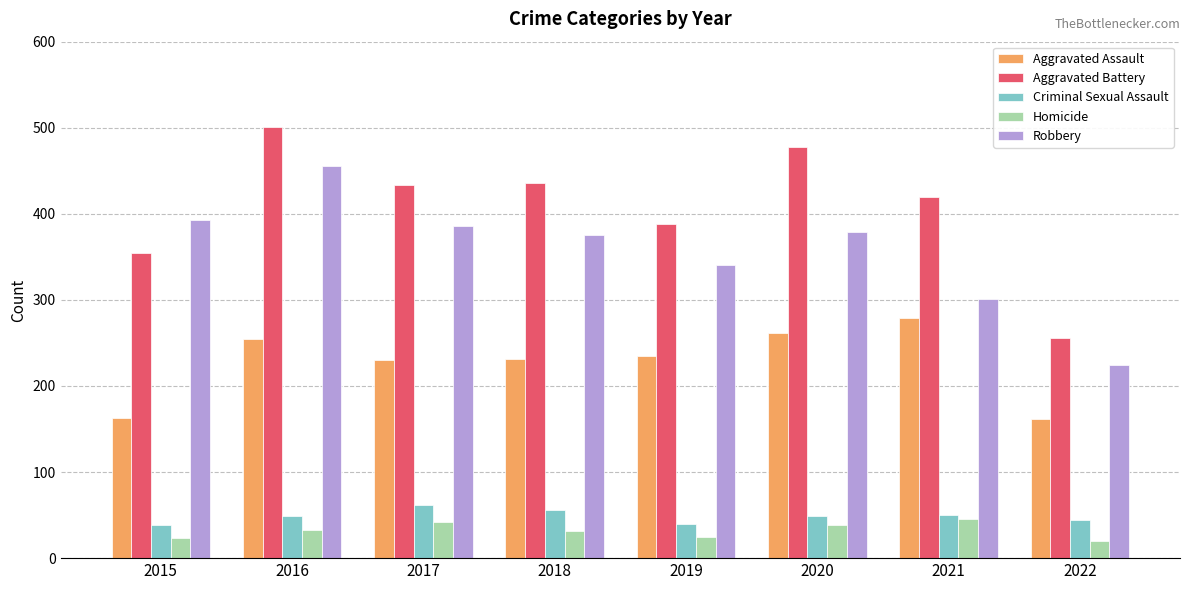

How many bars are there in total?

40